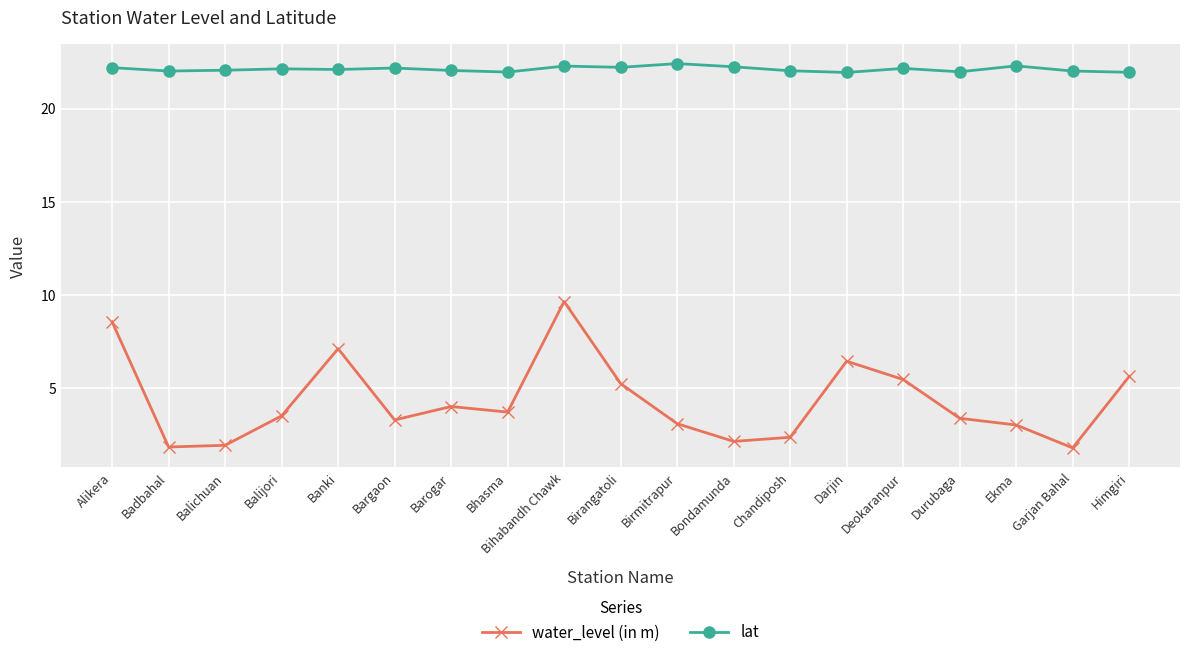

What is the sum of the lat values at Chandiposh and Durubaga?

44.0